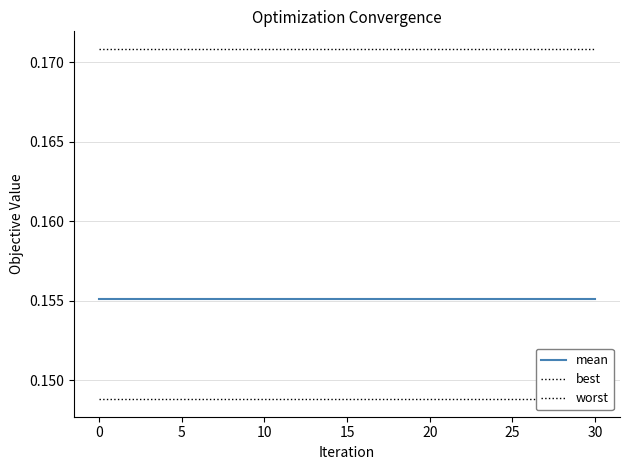

The value of worst at 24 is 0.3. True or false?

False